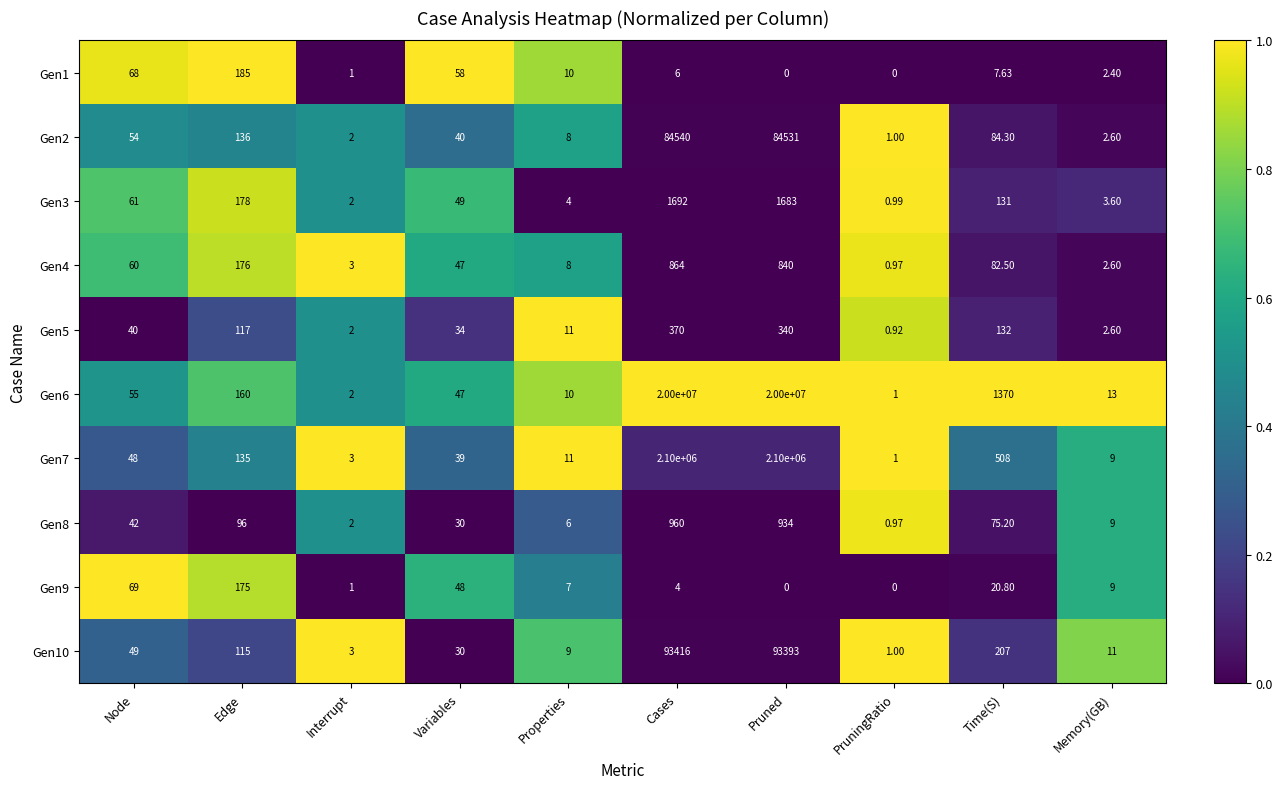

At which category is the sum across all series the highest?

Cases